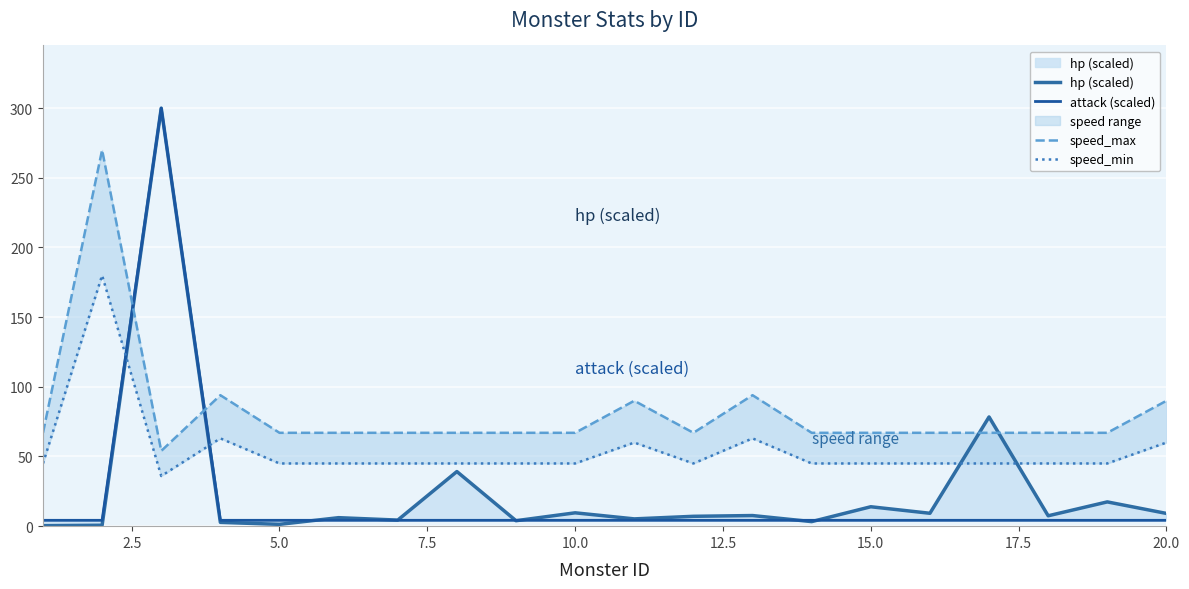

What are all the series names shown in the legend?

hp (scaled), attack (scaled), speed_max, speed_min